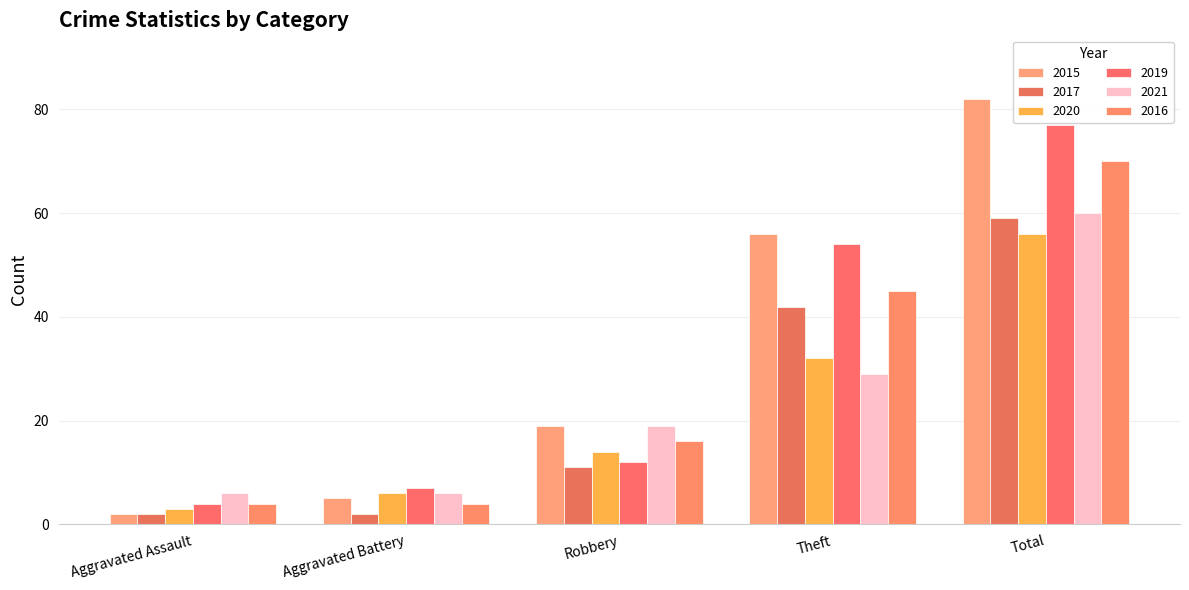

Rank the series at Robbery from highest to lowest value.

2015, 2021, 2016, 2020, 2019, 2017